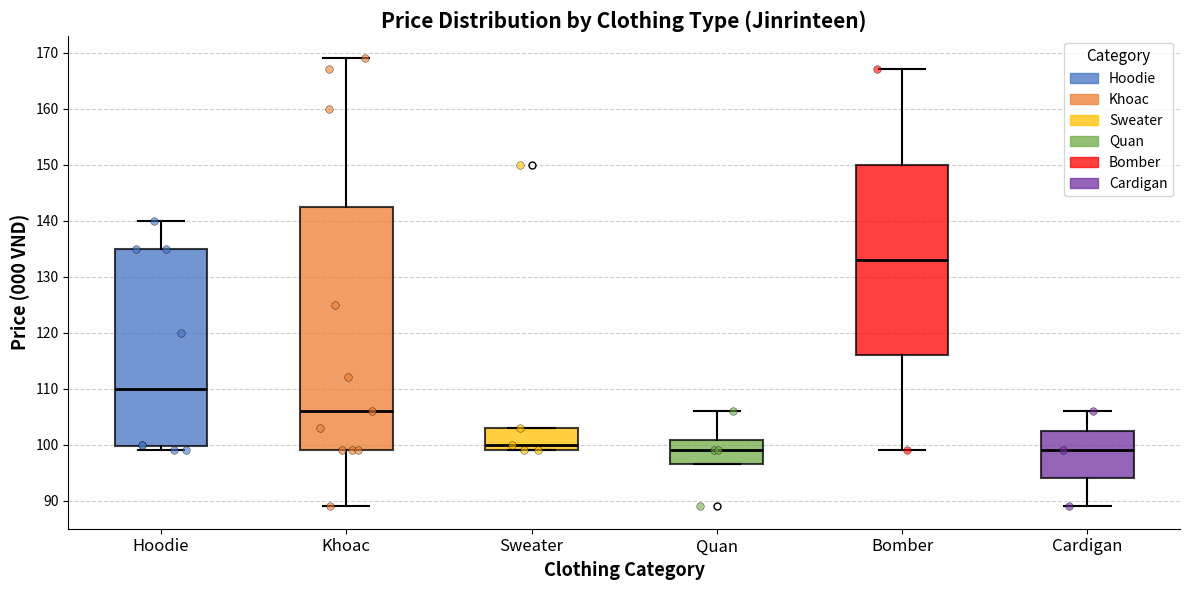

Reading left to right, transcribe this box plot: for each box, give where its median line is, the range the box spans, and where its two whiskers end, as read against the y-axis. The values are not printed on the chart, so give them approximately, as read against the axis.

Hoodie: median 110, box 100 to 135, whiskers 99 to 140
Khoac: median 106, box 99 to 143, whiskers 89 to 169
Sweater: median 100, box 99 to 103, whiskers 99 to 103
Quan: median 99, box 97 to 101, whiskers 97 to 106
Bomber: median 133, box 116 to 150, whiskers 99 to 167
Cardigan: median 99, box 94 to 103, whiskers 89 to 106